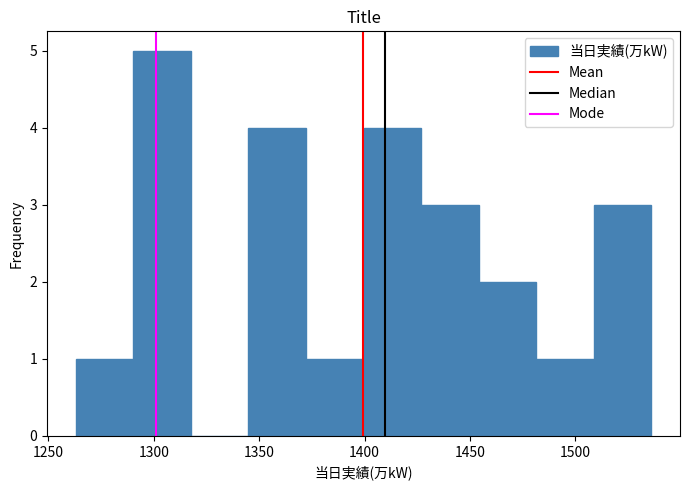

Over which range of the x-axis is the bar tallest?

1290 to 1320